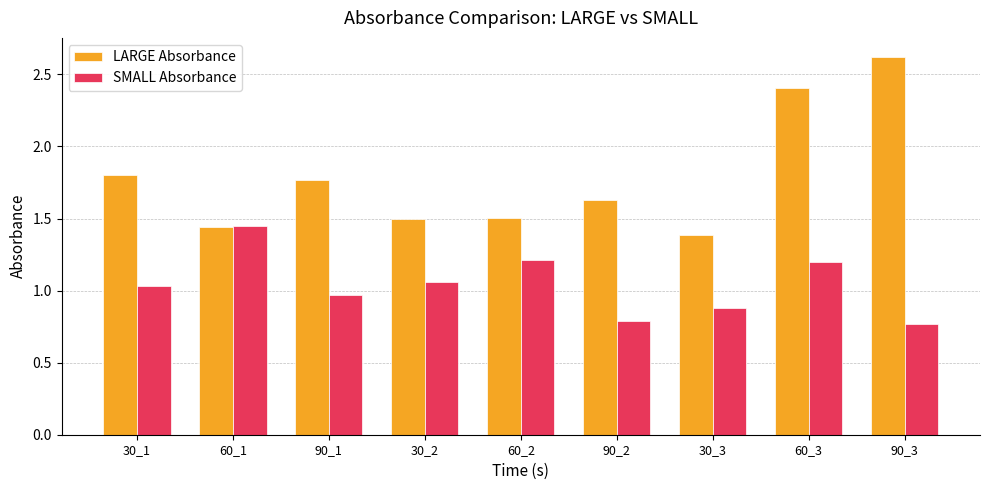

What position from the left is 30_2?

4